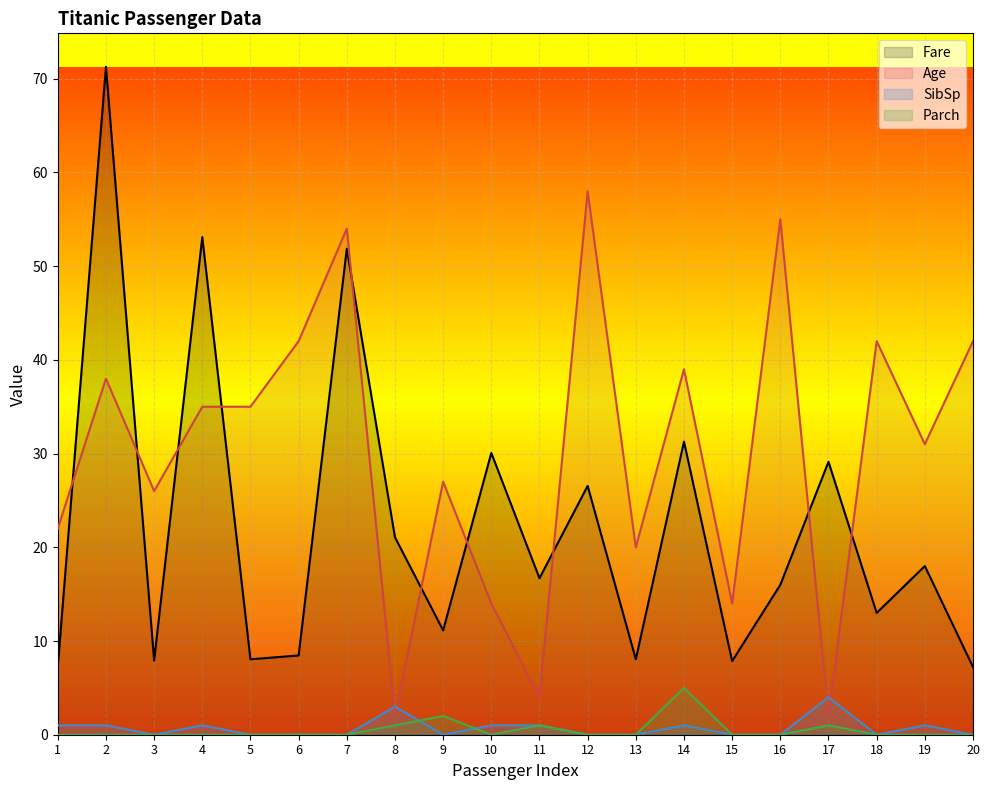

What is the total value across all series at 15?

21.9